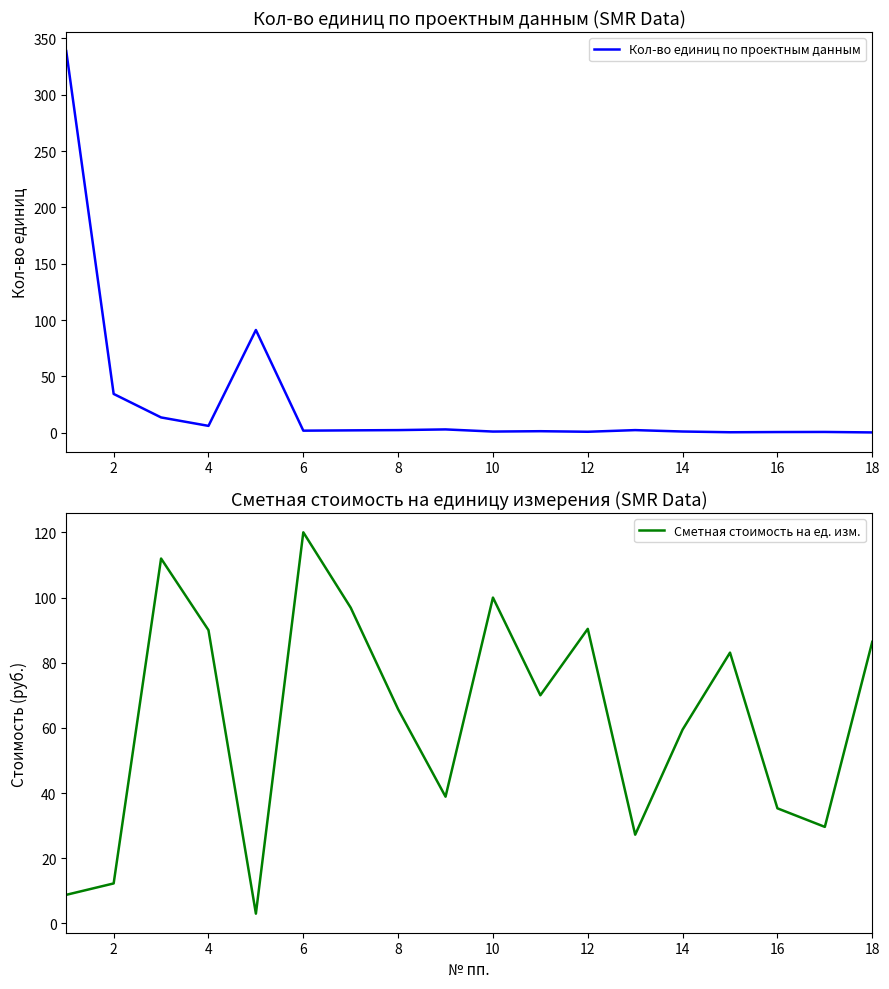

How many lines are shown in the chart?

2